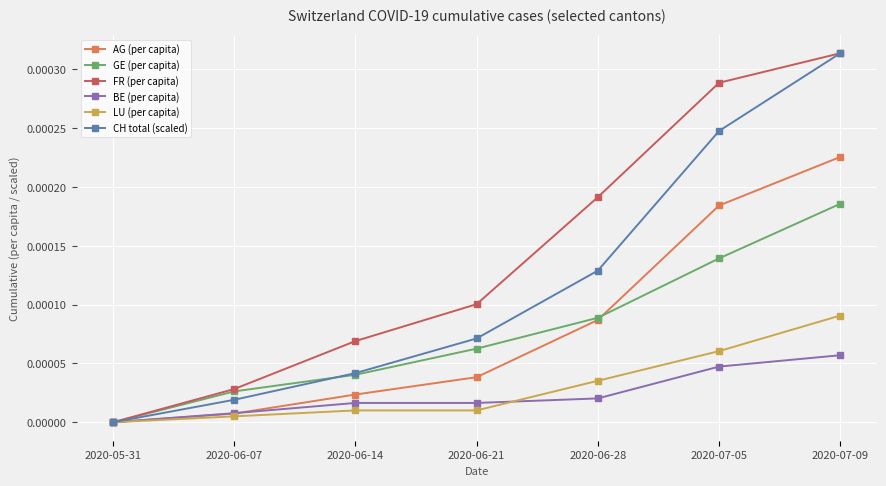

What is the label of the 6th point from the right?

2020-06-07